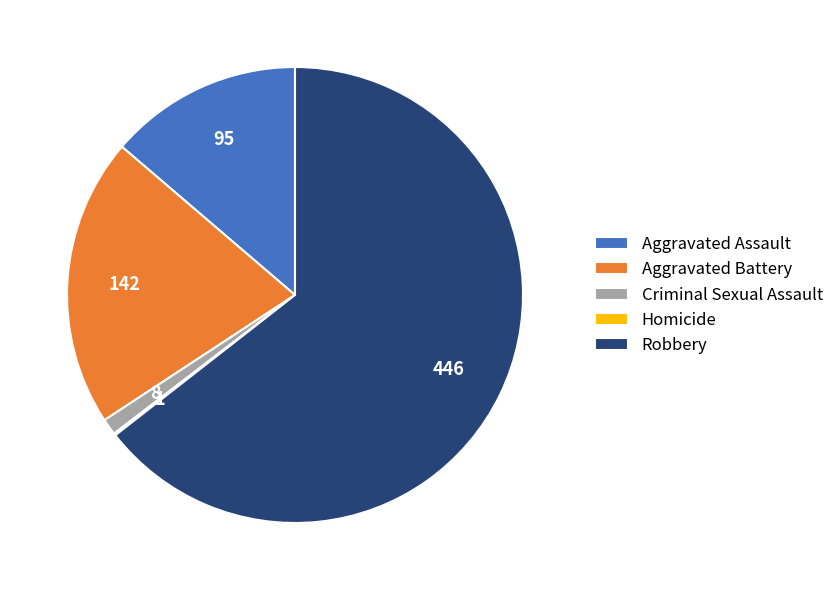

Which slice is the largest?

Robbery